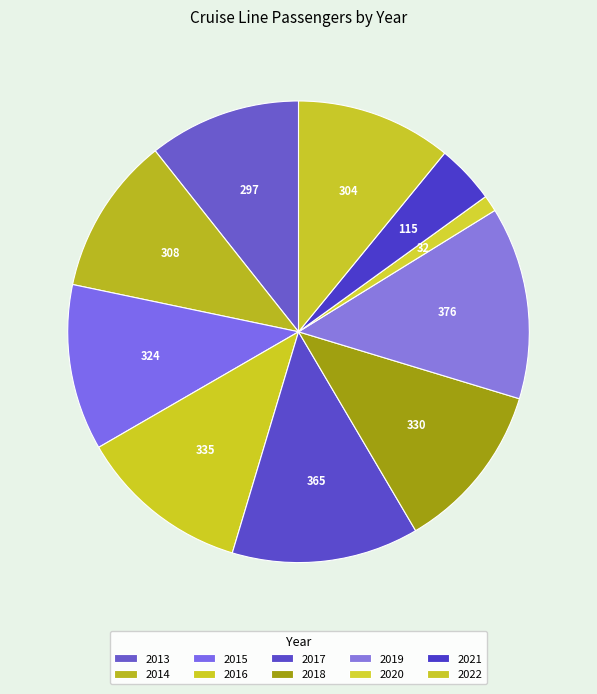

Is 2016 the majority of the pie?

No